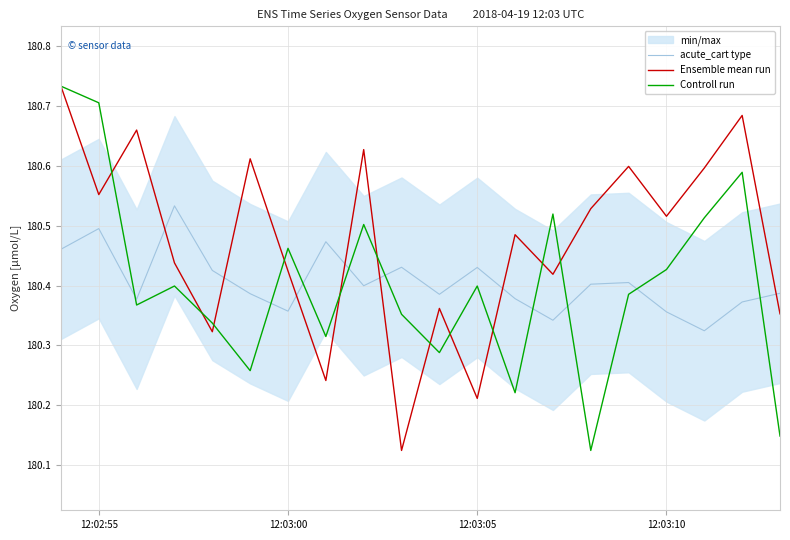

How many Controll run values are between 180 and 181?

20